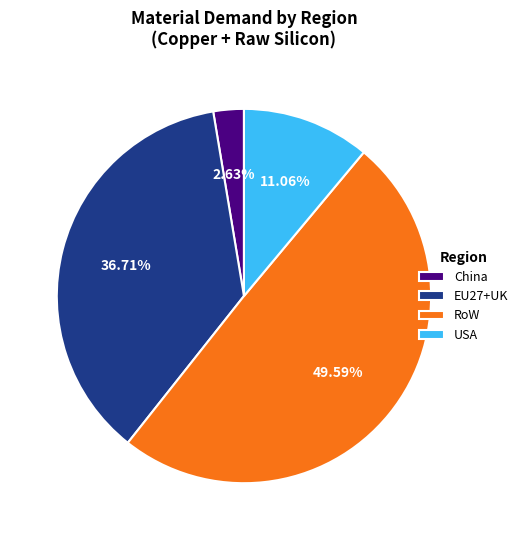

Count the number of slices in the pie.

4